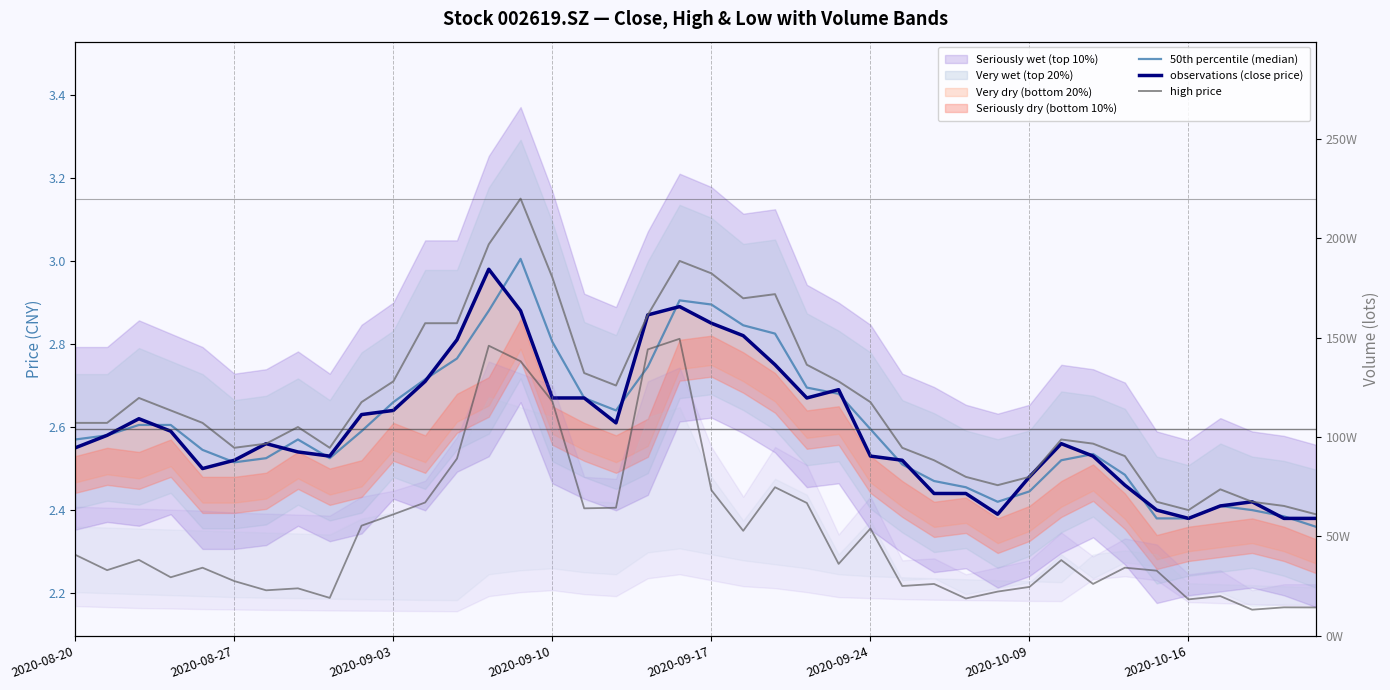

At 2020-09-17, list the series in order from largest to smallest.

volume (lots), high price, 50th percentile (median), observations (close price)